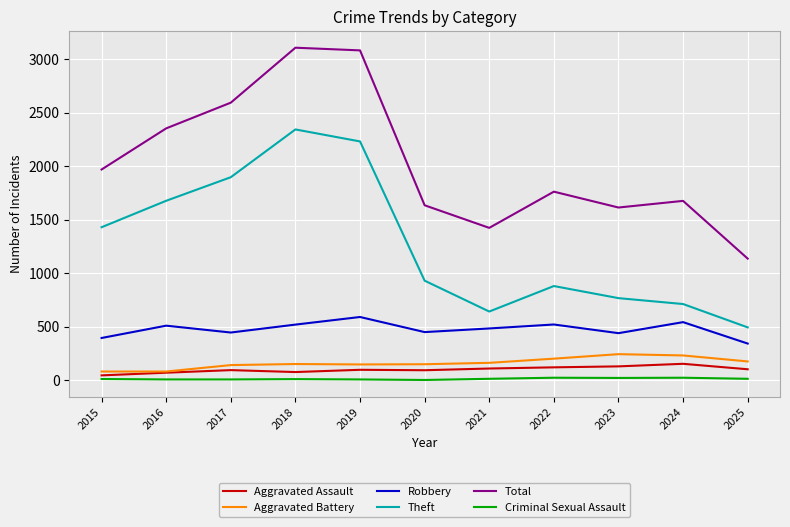

What is the minimum value for Robbery?

343